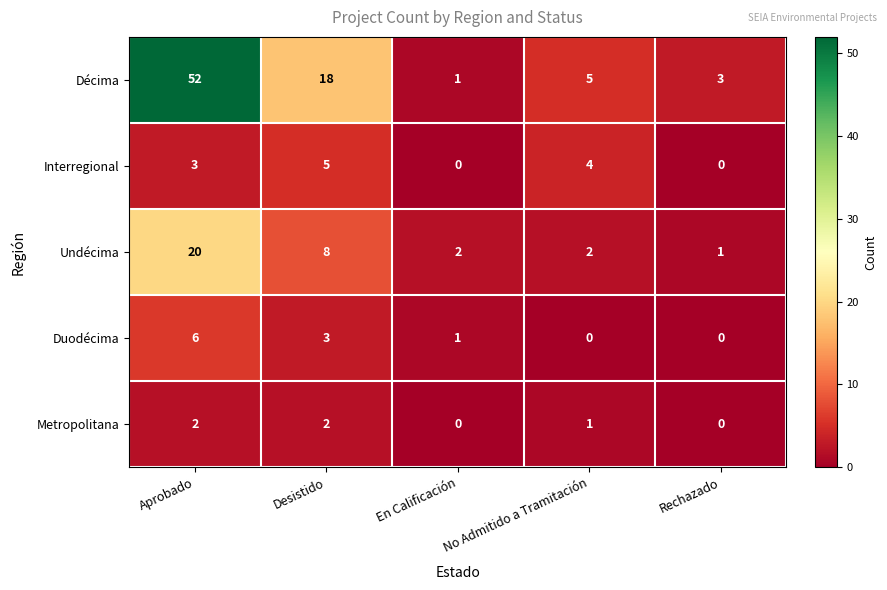

How many distinct data groups are displayed?

5